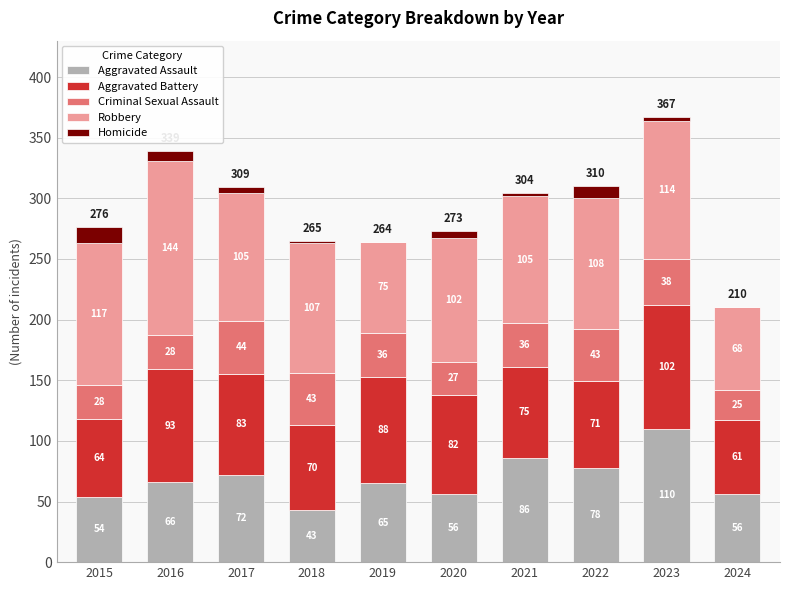

What are all the series names shown in the legend?

Aggravated Assault, Aggravated Battery, Criminal Sexual Assault, Robbery, Homicide